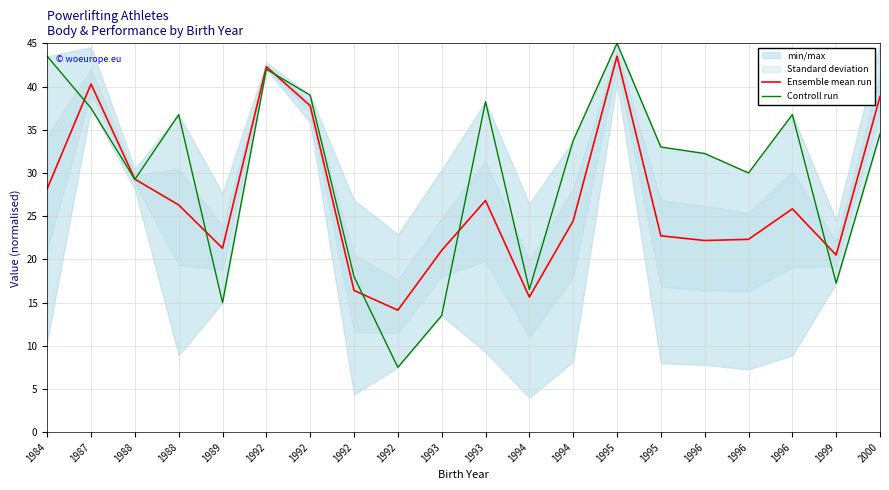

What is the sum of the Ensemble mean run values at 1993 and 1984?

49.2